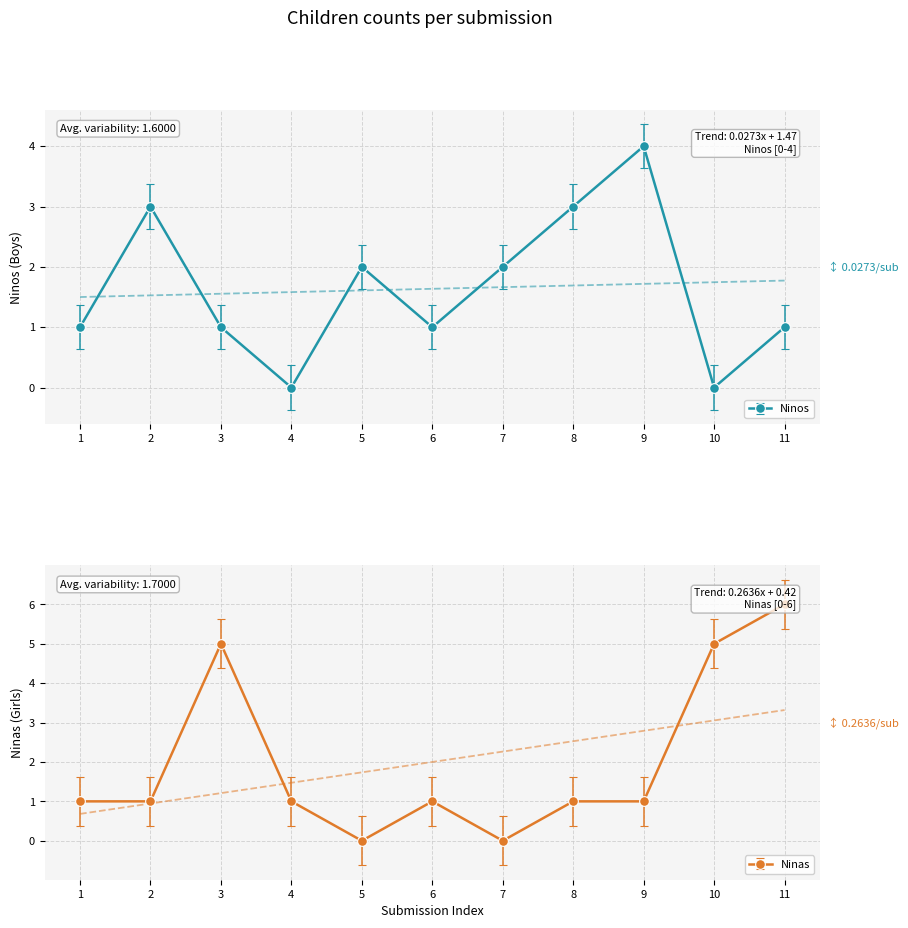

How many values in the Ninos series are below 1?

2